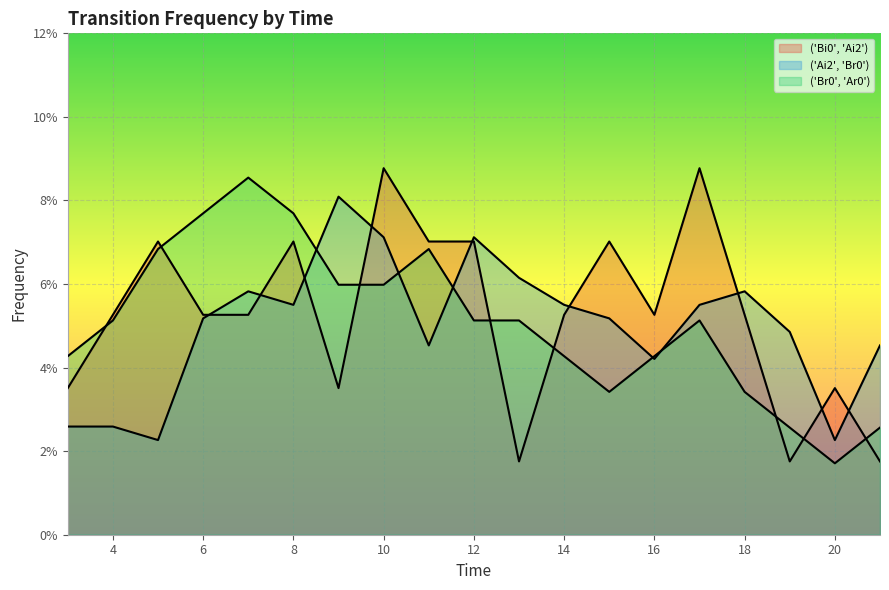

Does the chart display data point markers on the line(s)?

No